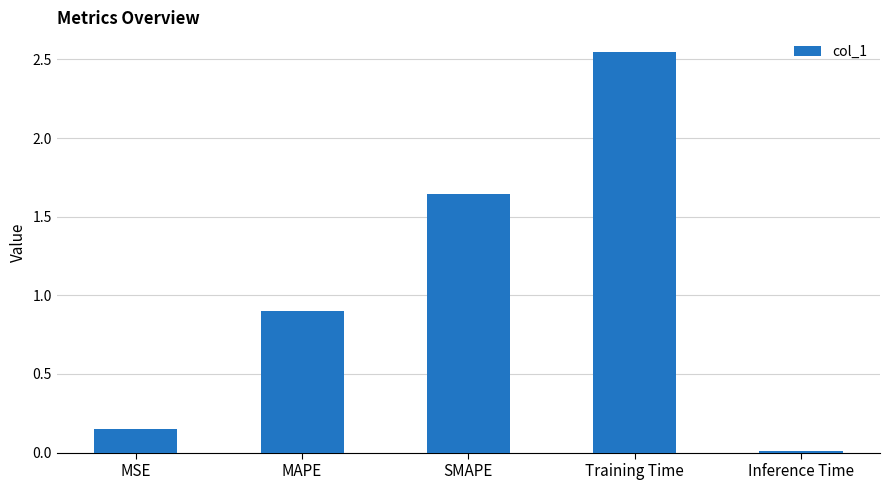

Which category has the lowest value across all series?

Inference Time